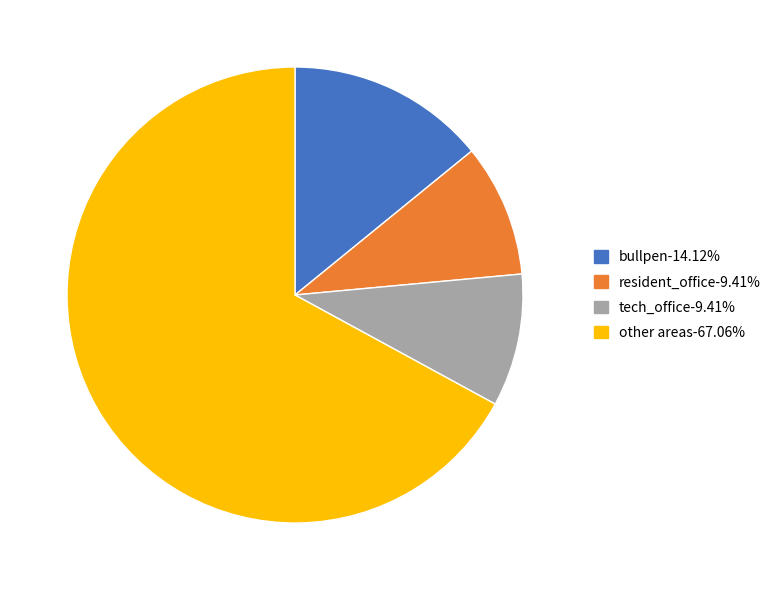

Count the number of slices in the pie.

4